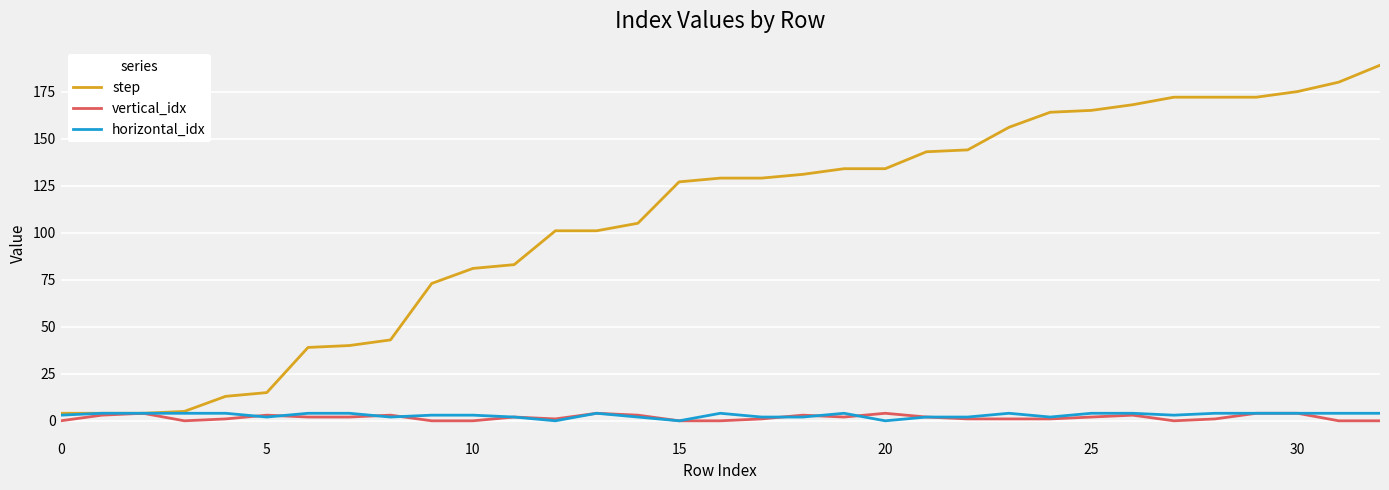

What are all the series names shown in the legend?

step, vertical_idx, horizontal_idx